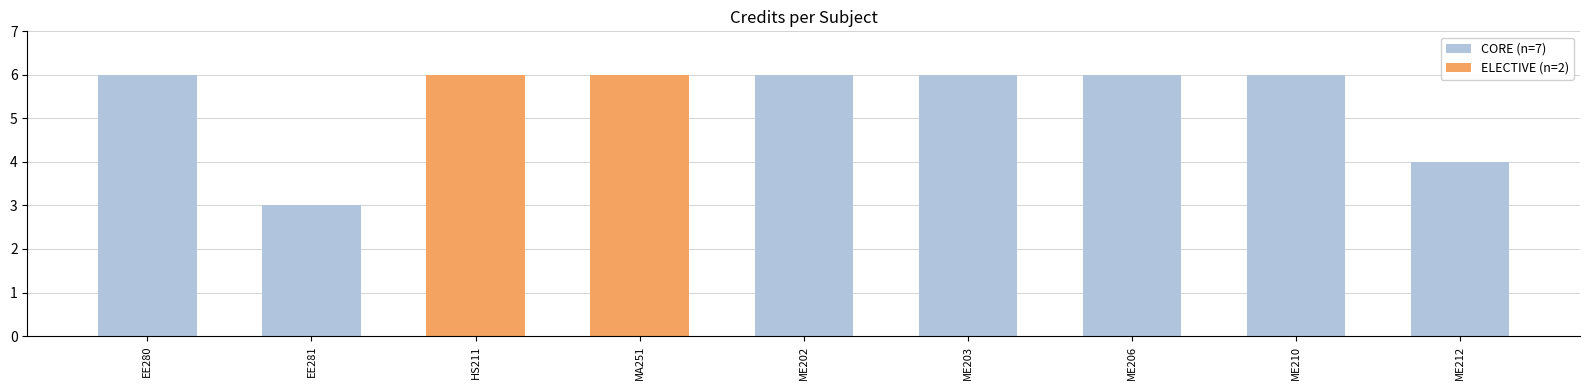

What is the value of the CORE (n=7) bar at the 7th from the left?

6